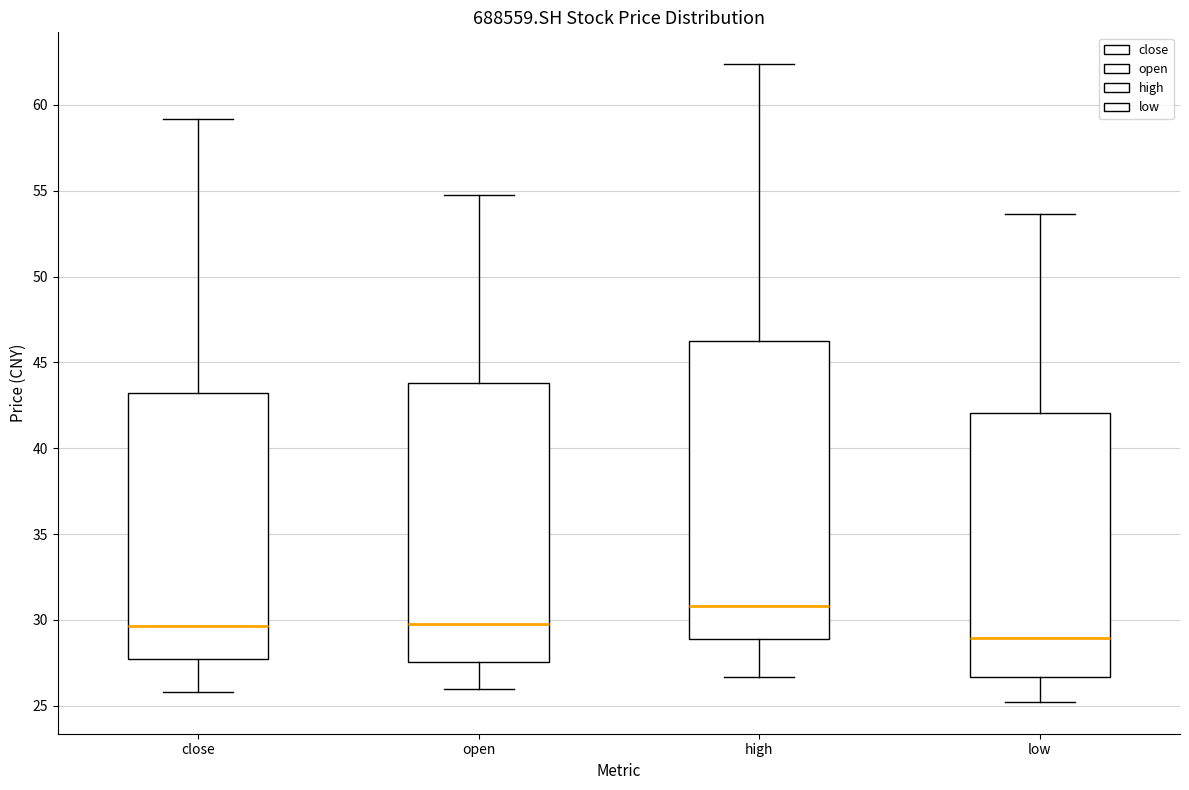

Reading left to right, transcribe this box plot: for each box, give where its median line is, the range the box spans, and where its two whiskers end, as read against the y-axis. The values are not printed on the chart, so give them approximately, as read against the axis.

close: median 29.5, box 27.5 to 43.0, whiskers 26.0 to 59.0
open: median 29.5, box 27.5 to 44.0, whiskers 26.0 to 54.5
high: median 31.0, box 29.0 to 46.5, whiskers 26.5 to 62.5
low: median 29.0, box 26.5 to 42.0, whiskers 25.0 to 53.5